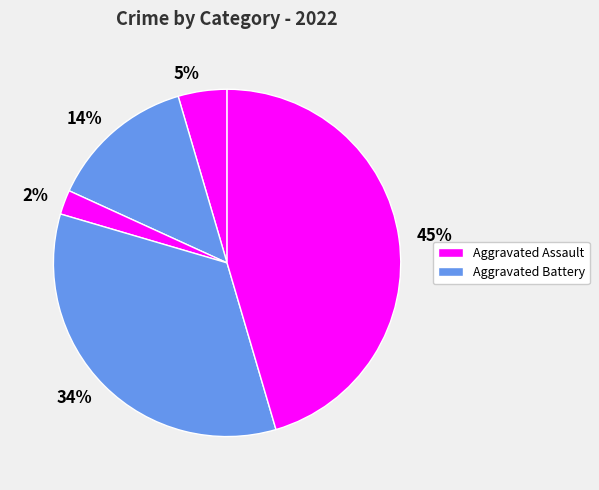

Do 5% and 2% together represent more than half of the pie?

No